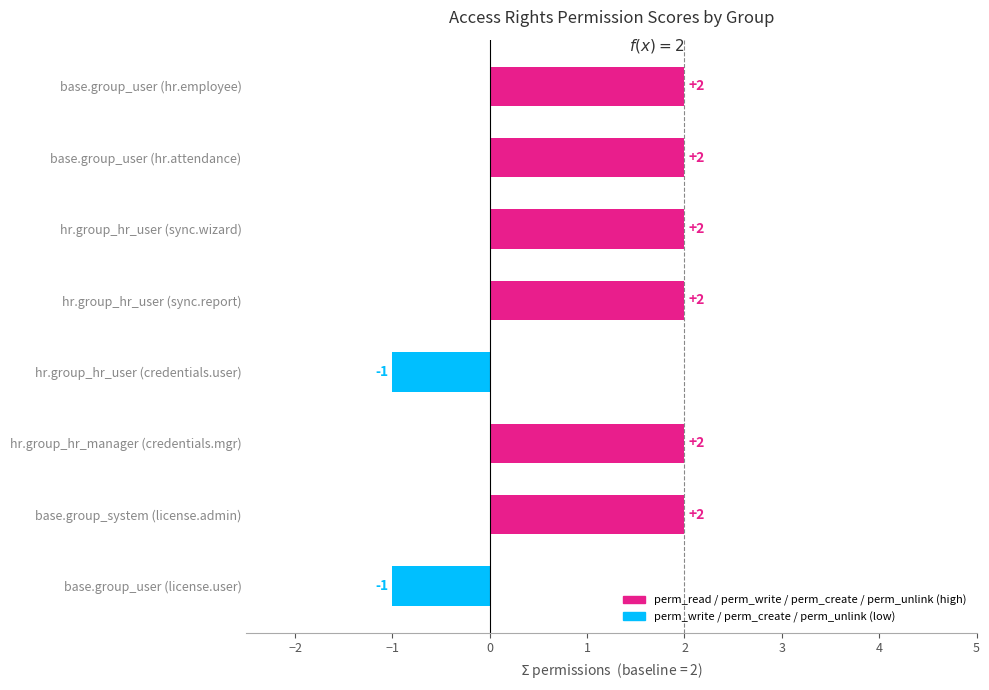

Does the chart contain stacked bars?

No